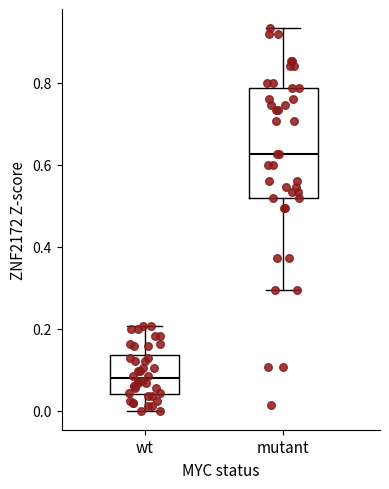

Where does the upper whisker of the box for mutant end on the y-axis? The values are not printed on the chart, so give them approximately, as read against the axis.

0.94